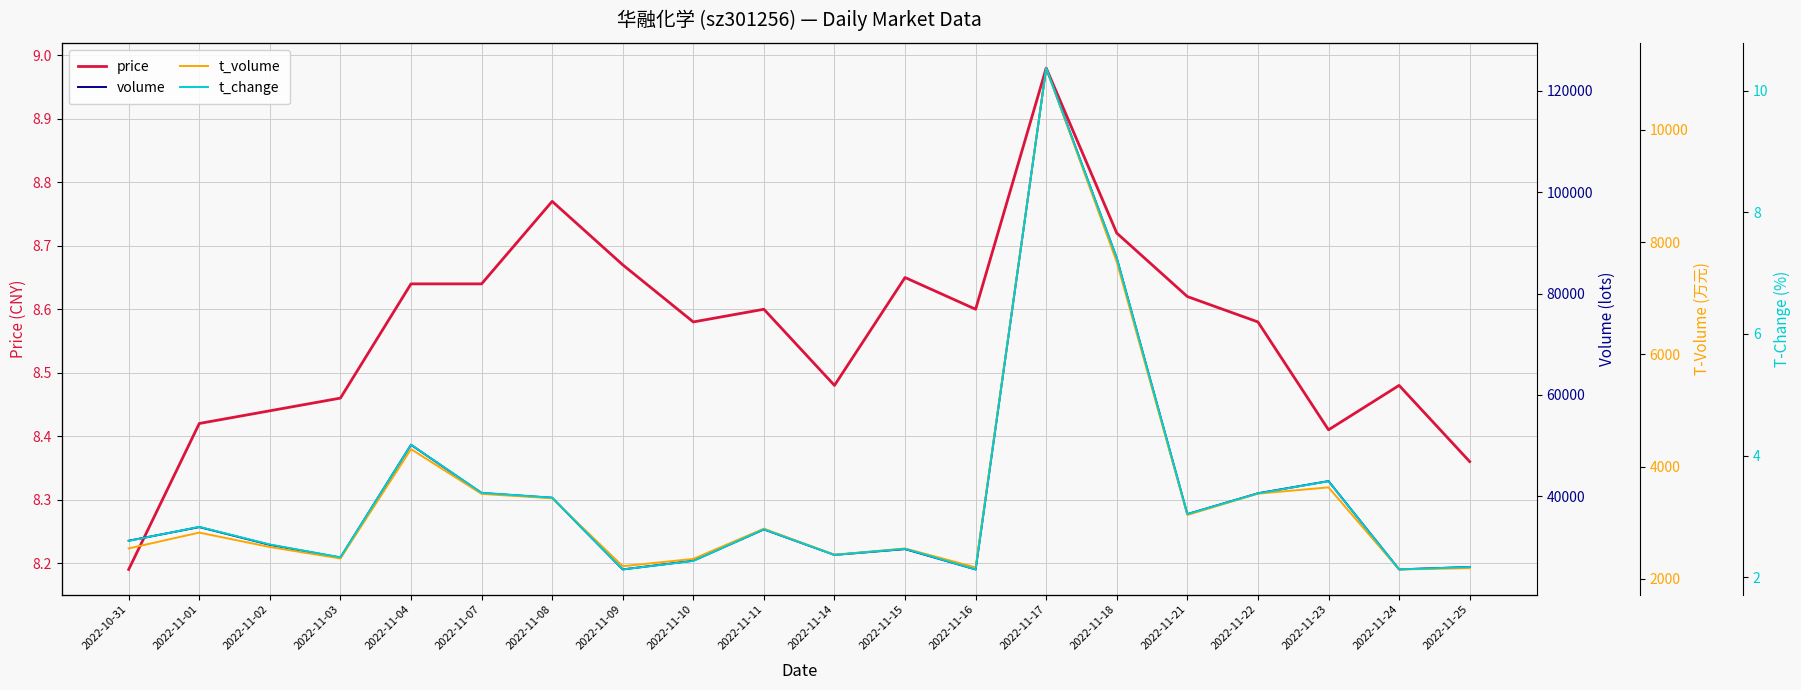

Reading left to right, transcribe all the data shown in this chart.

price: 2022-10-31=8.2	2022-11-01=8.4	2022-11-02=8.4	2022-11-03=8.5	2022-11-04=8.6	2022-11-07=8.6	2022-11-08=8.8	2022-11-09=8.7	2022-11-10=8.6	2022-11-11=8.6	2022-11-14=8.5	2022-11-15=8.7	2022-11-16=8.6	2022-11-17=9.0	2022-11-18=8.7	2022-11-21=8.6	2022-11-22=8.6	2022-11-23=8.4	2022-11-24=8.5	2022-11-25=8.4
volume: 2022-10-31=31235.0	2022-11-01=33928.0	2022-11-02=30420.0	2022-11-03=27907.0	2022-11-04=50156.0	2022-11-07=40650.0	2022-11-08=39709.0	2022-11-09=25573.0	2022-11-10=27293.0	2022-11-11=33466.0	2022-11-14=28432.0	2022-11-15=29582.0	2022-11-16=25567.0	2022-11-17=124489.0	2022-11-18=86980.0	2022-11-21=36489.0	2022-11-22=40597.0	2022-11-23=42997.0	2022-11-24=25582.0	2022-11-25=26052.0
t_volume: 2022-10-31=2541.0	2022-11-01=2823.0	2022-11-02=2566.0	2022-11-03=2361.0	2022-11-04=4311.0	2022-11-07=3513.0	2022-11-08=3434.0	2022-11-09=2224.0	2022-11-10=2354.0	2022-11-11=2893.0	2022-11-14=2428.0	2022-11-15=2540.0	2022-11-16=2203.0	2022-11-17=11102.0	2022-11-18=7646.0	2022-11-21=3137.0	2022-11-22=3517.0	2022-11-23=3629.0	2022-11-24=2166.0	2022-11-25=2189.0
t_change: 2022-10-31=2.6	2022-11-01=2.8	2022-11-02=2.5	2022-11-03=2.3	2022-11-04=4.2	2022-11-07=3.4	2022-11-08=3.3	2022-11-09=2.1	2022-11-10=2.3	2022-11-11=2.8	2022-11-14=2.4	2022-11-15=2.5	2022-11-16=2.1	2022-11-17=10.4	2022-11-18=7.2	2022-11-21=3.0	2022-11-22=3.4	2022-11-23=3.6	2022-11-24=2.1	2022-11-25=2.2